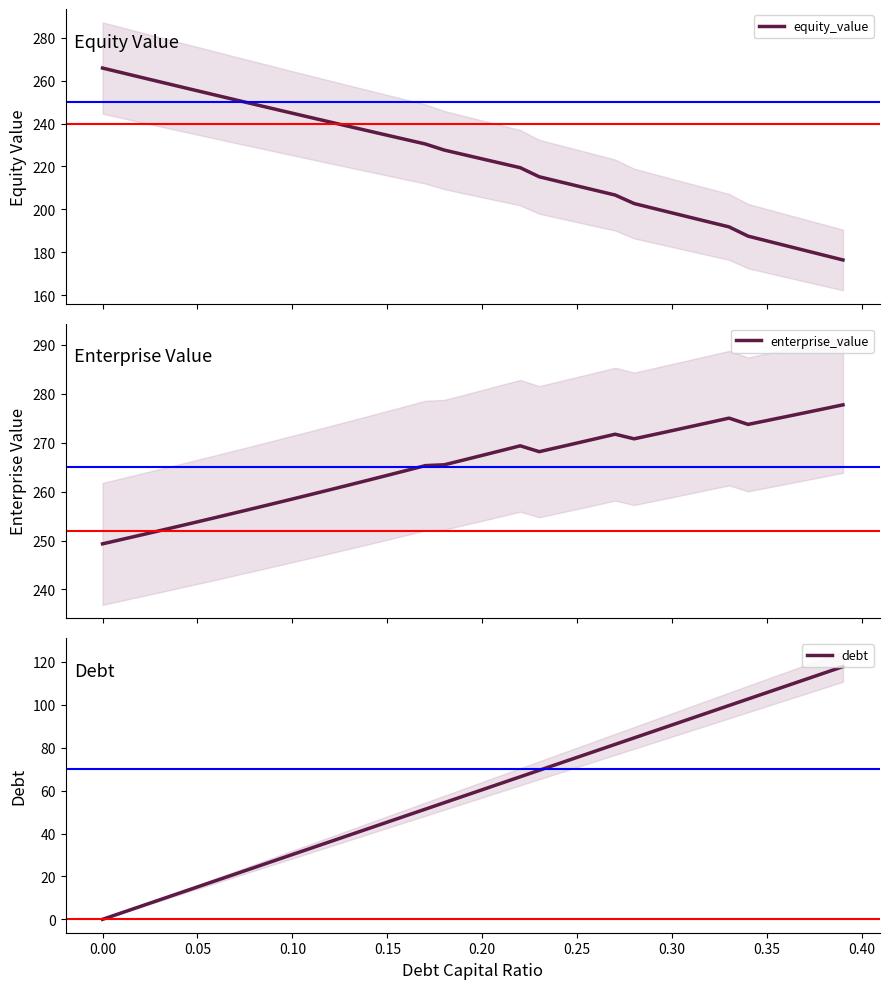

The value of debt at 0.15 is 45.3. True or false?

True